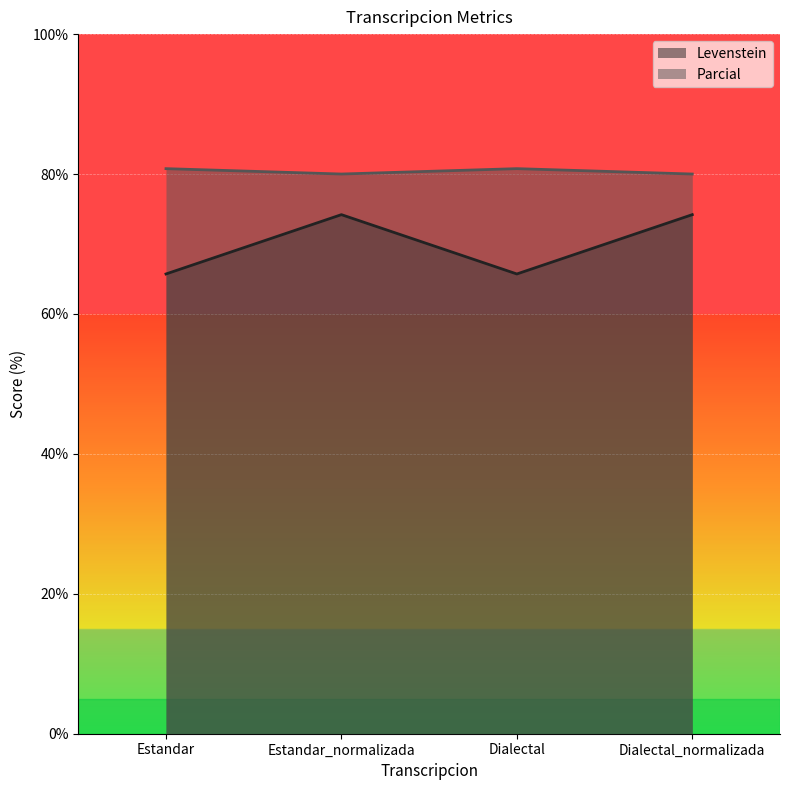

Reading left to right, transcribe all the data shown in this chart.

Levenstein: Estandar=65.7	Estandar_normalizada=74.2	Dialectal=65.7	Dialectal_normalizada=74.2
Parcial: Estandar=80.8	Estandar_normalizada=80.0	Dialectal=80.8	Dialectal_normalizada=80.0